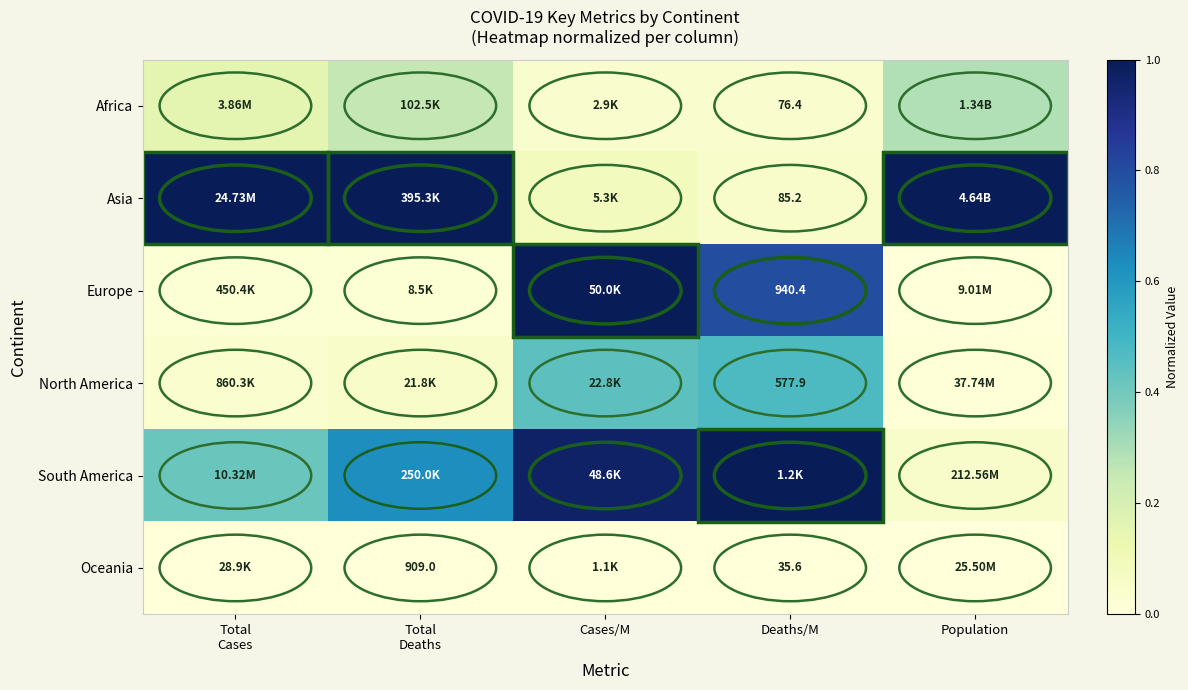

Is the value of Africa at Deaths/M greater than the value of Oceania at Deaths/M?

Yes